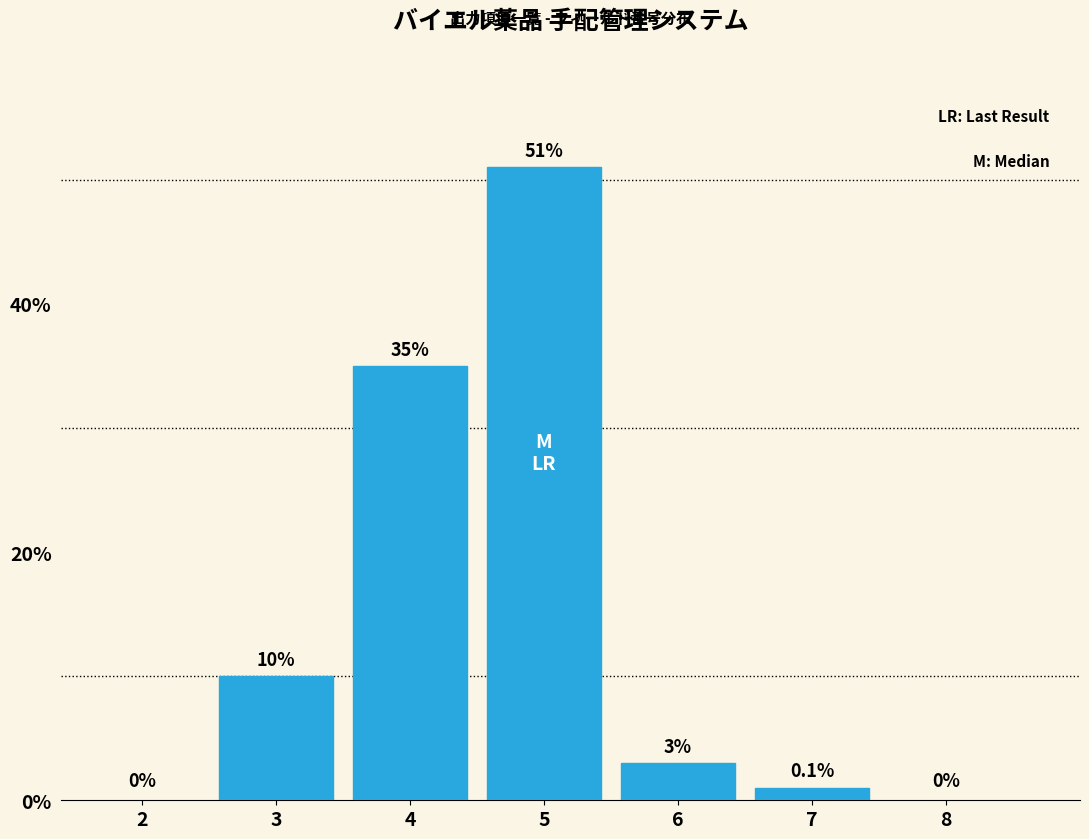

Reading right to left, extract all data points from this chart.

7=1	6=3	5=51	4=35	3=10